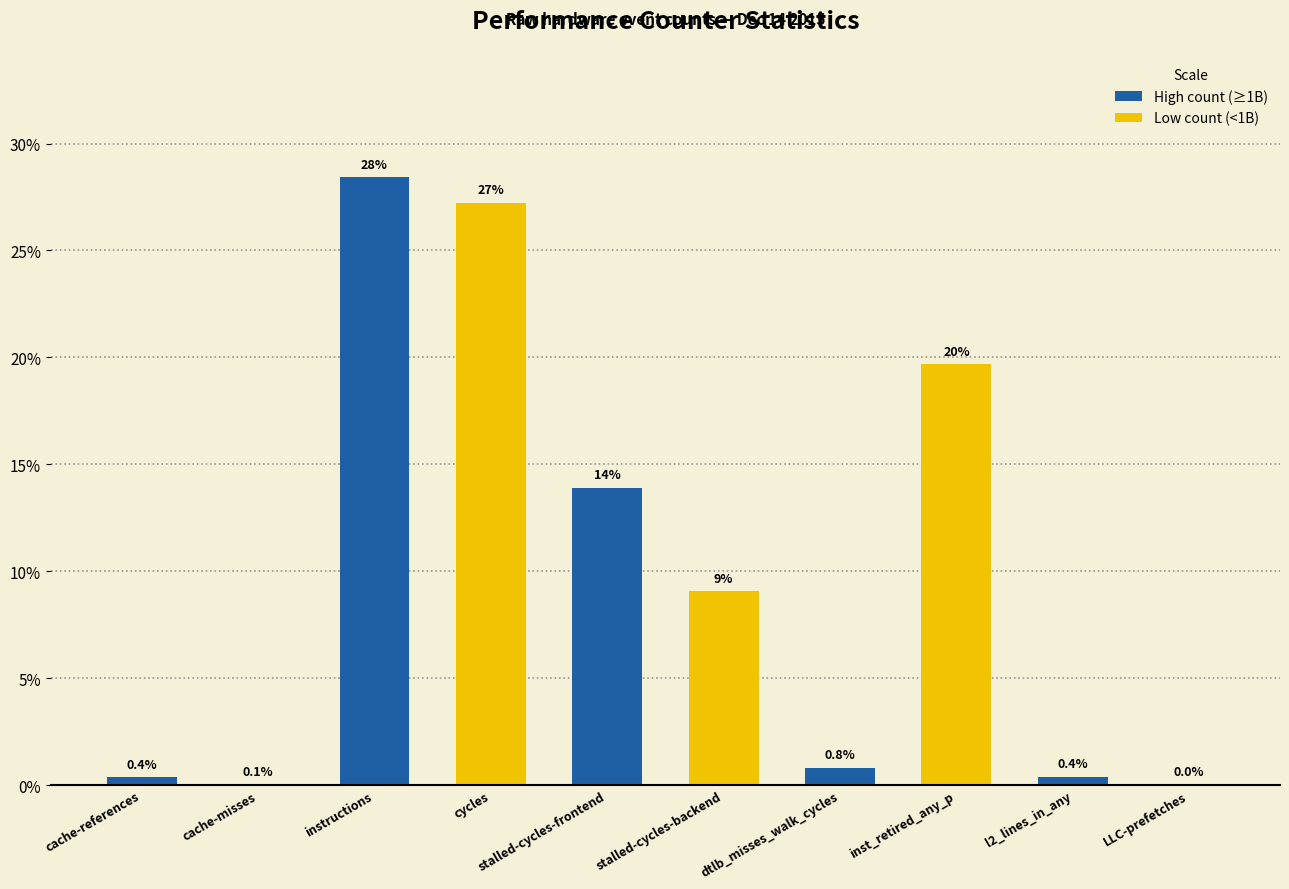

The chart shows a value of 0.4 at cache-references. True or false?

True